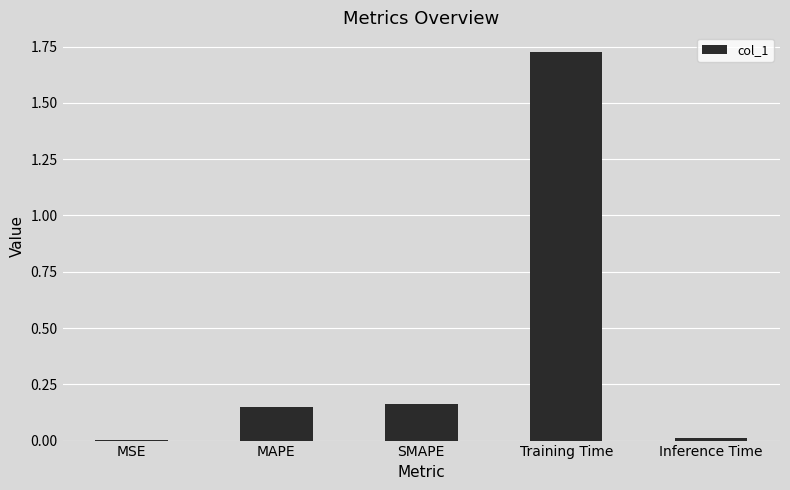

Which has a higher value, SMAPE or Inference Time?

SMAPE